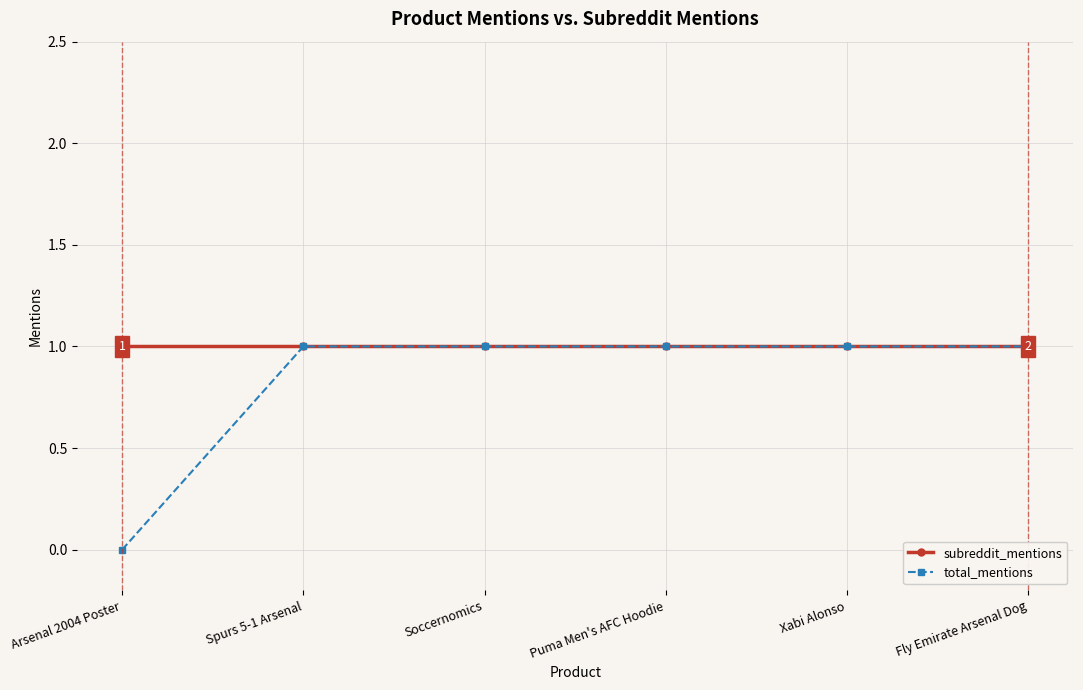

What position from the left is Fly Emirate Arsenal Dog?

6